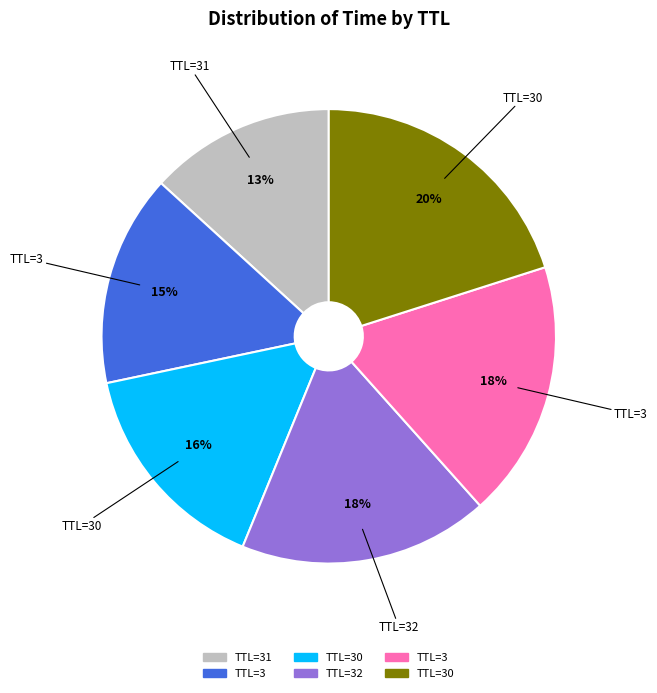

To the nearest percent, what is the difference between the largest and smallest slice percentages?

7%